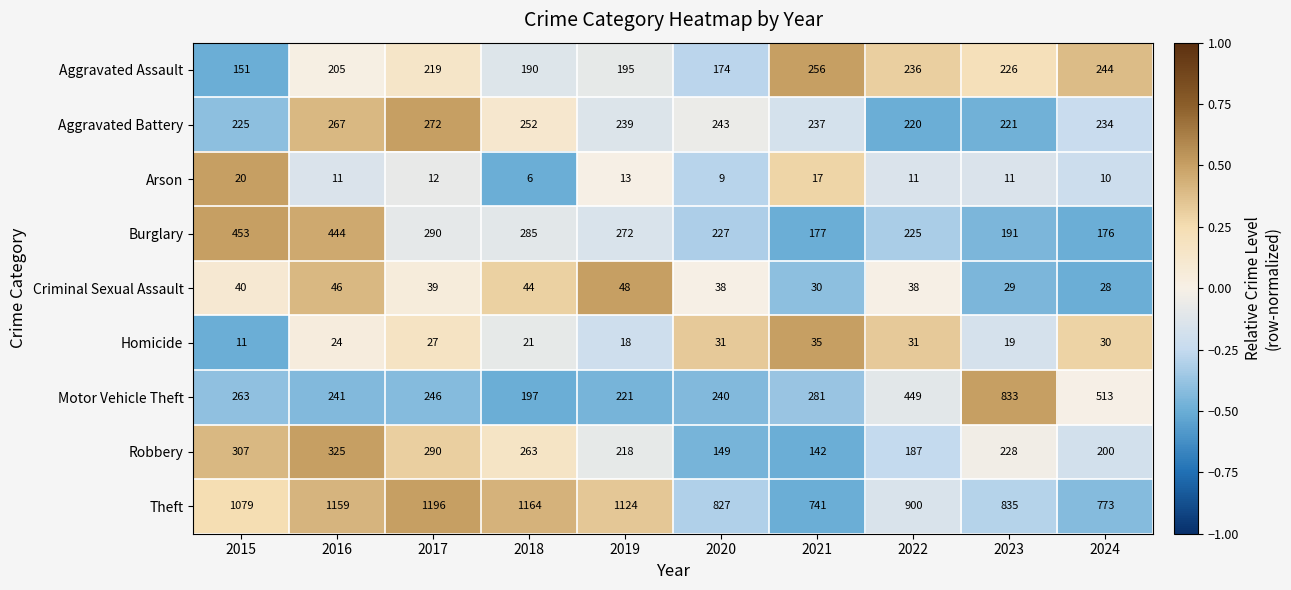

What is the difference between the highest and lowest values at 2015?

1068